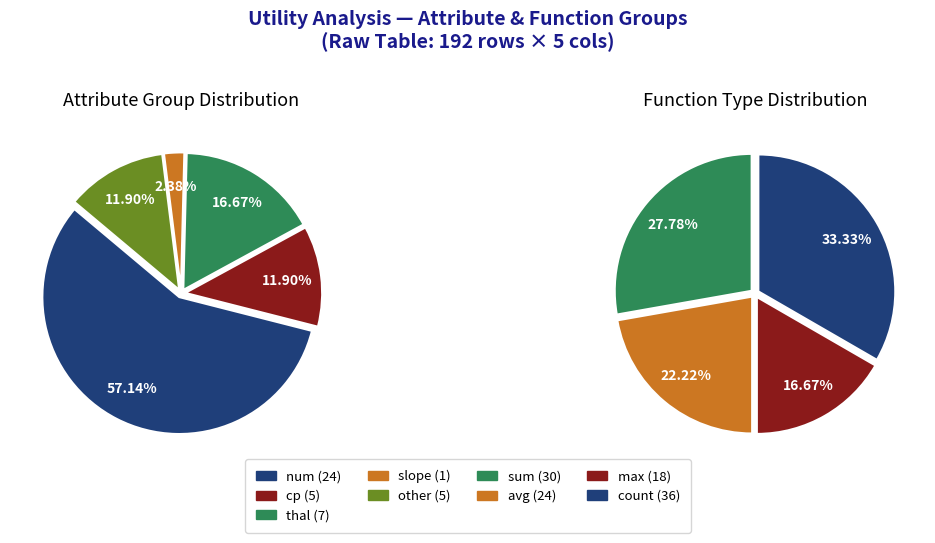

To the nearest percent, what is the average slice percentage?

20%